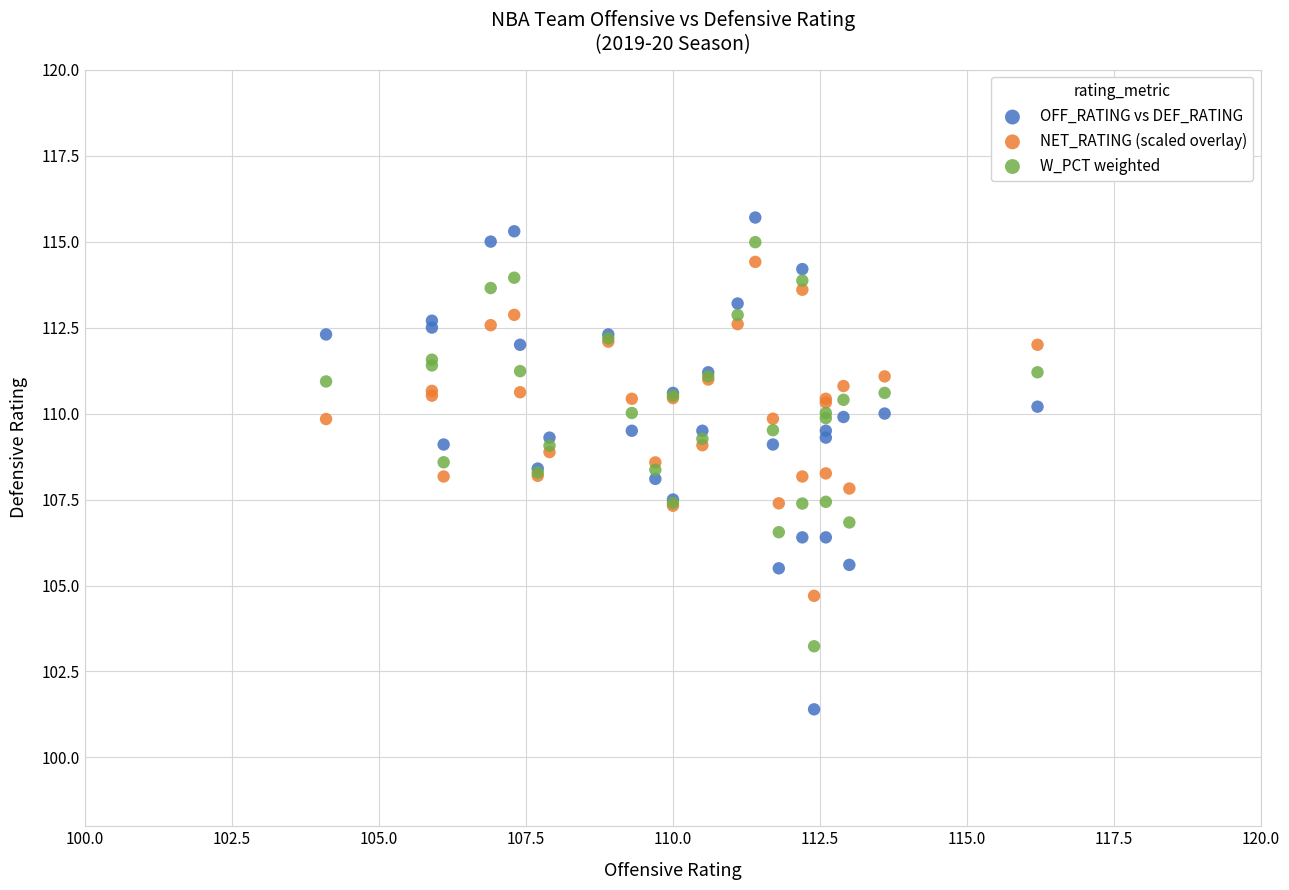

Which series reaches the minimum Y coordinate?

OFF_RATING vs DEF_RATING